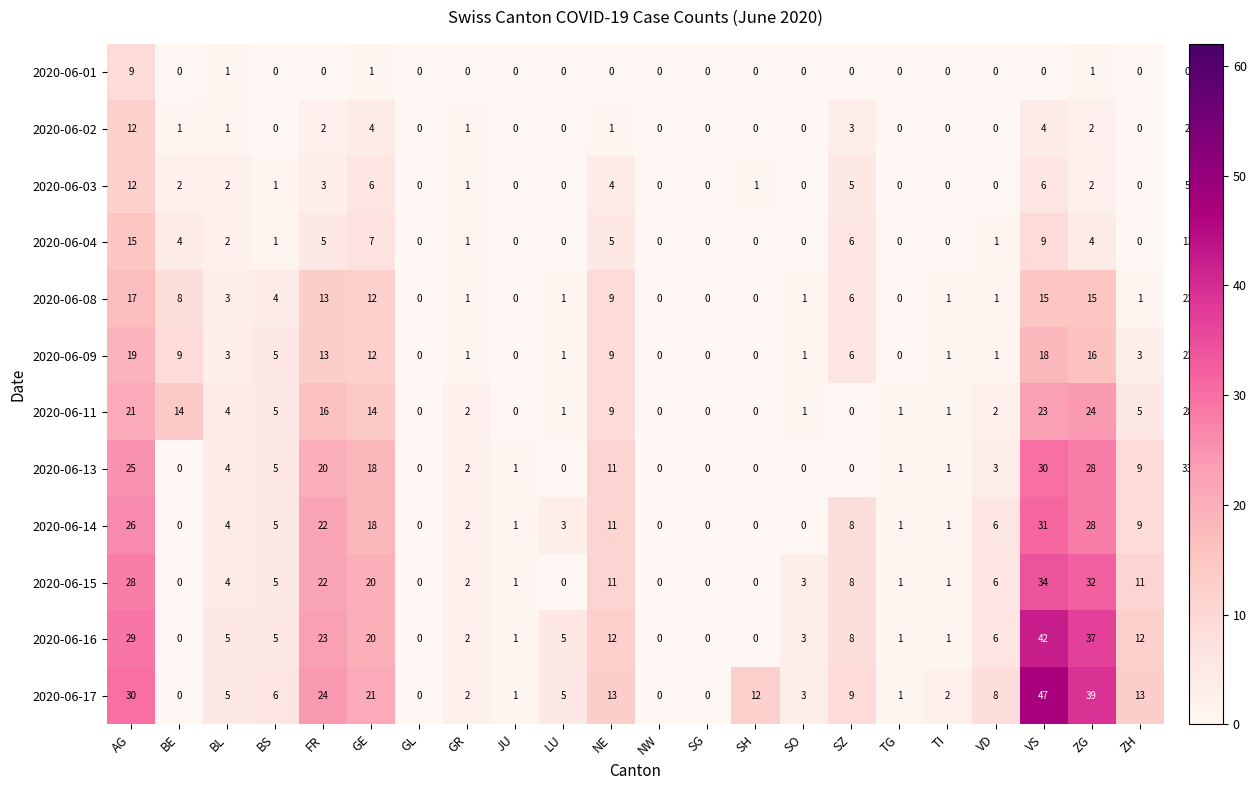

Which series has the widest spread of values?

2020-06-17